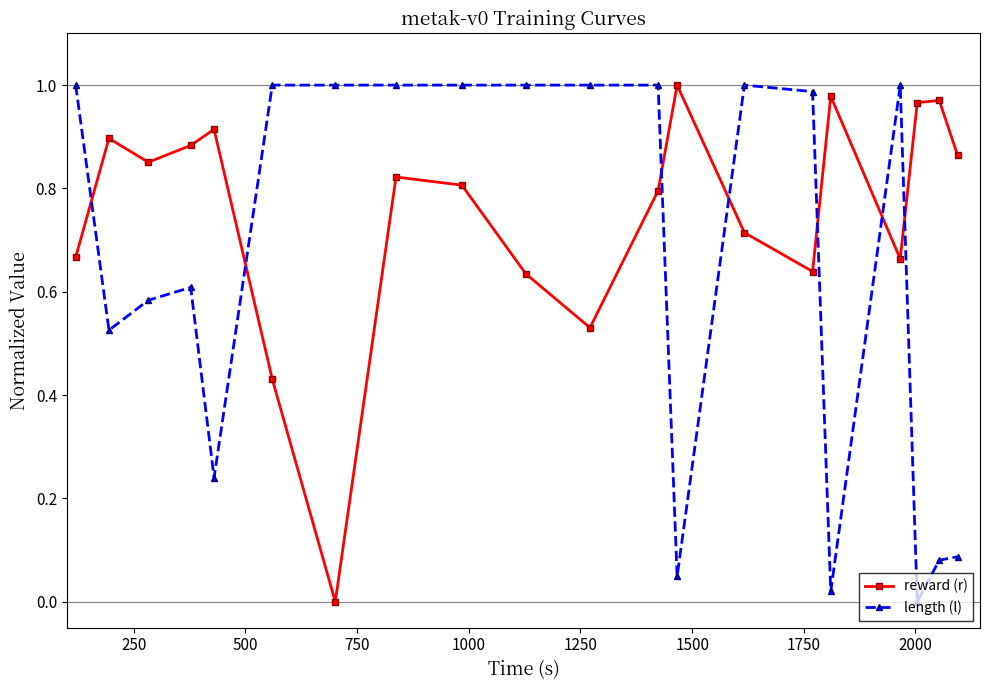

What are all the series names shown in the legend?

reward (r), length (l)